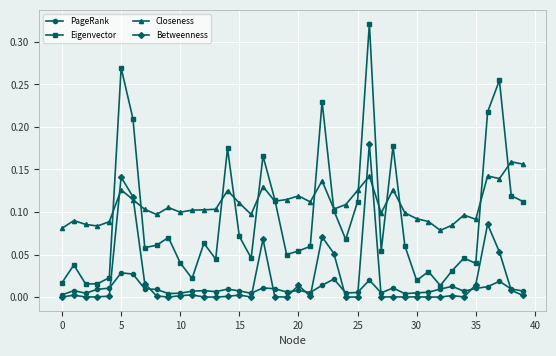

Which series has the largest range (max minus min)?

Eigenvector